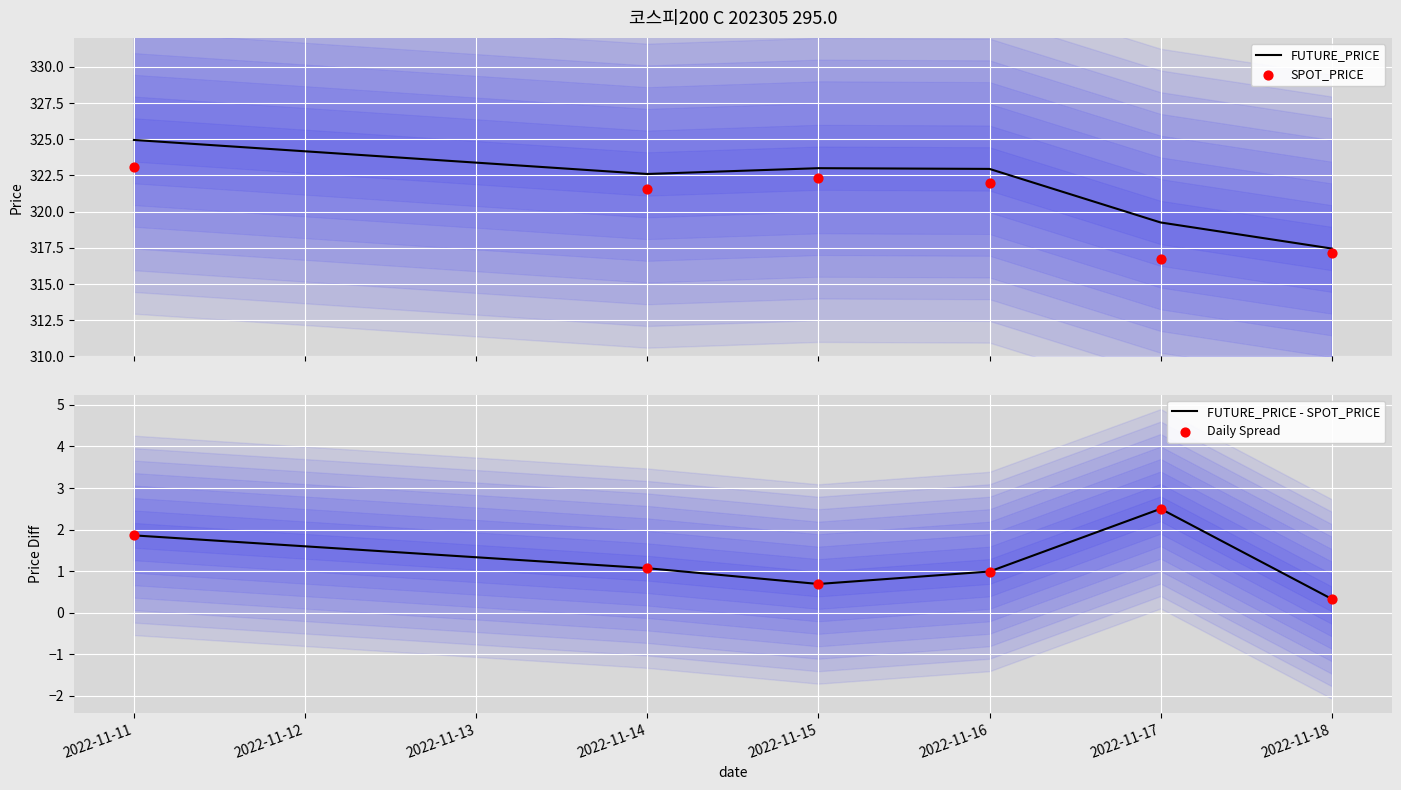

The FUTURE_PRICE - SPOT_PRICE series shows 1.5 at 2022-11-16. True or false?

False